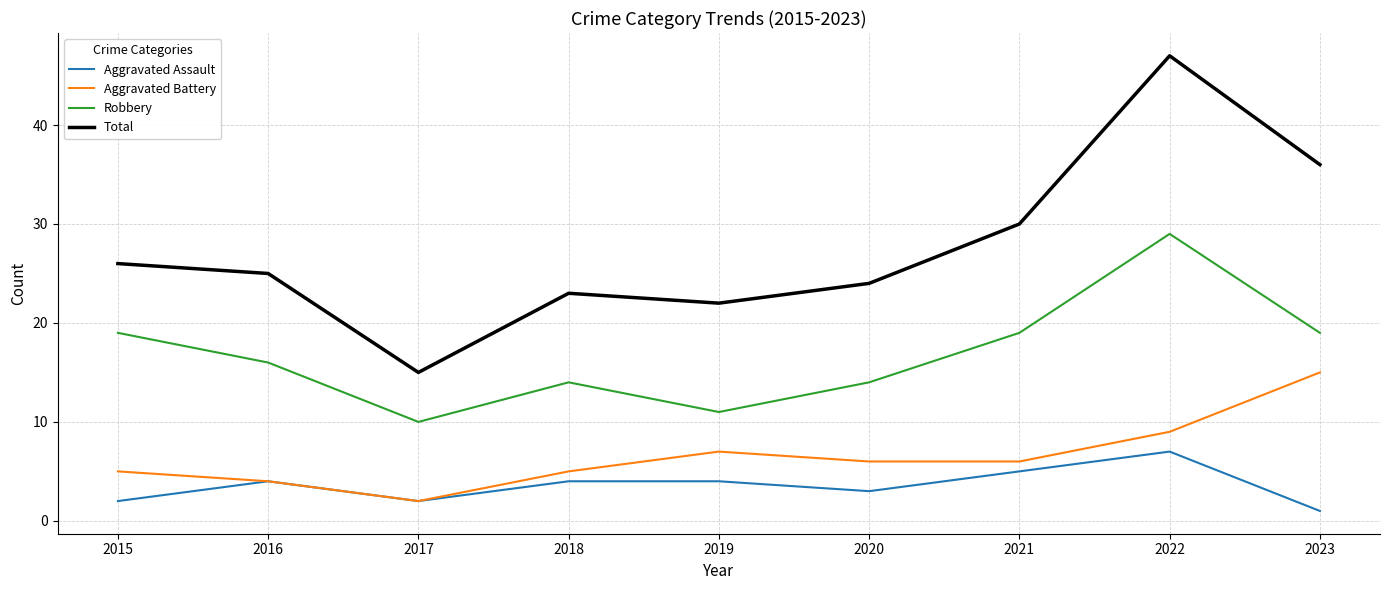

What are all the series names shown in the legend?

Aggravated Assault, Aggravated Battery, Robbery, Total